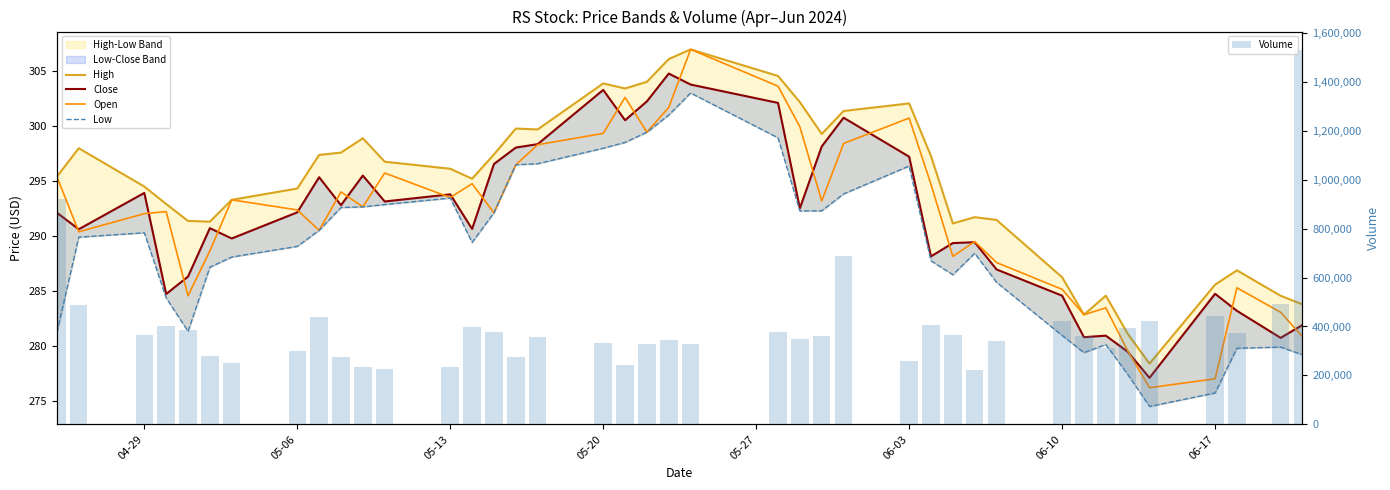

What is the value of the Volume bar at the 4th from the left?

401900.0